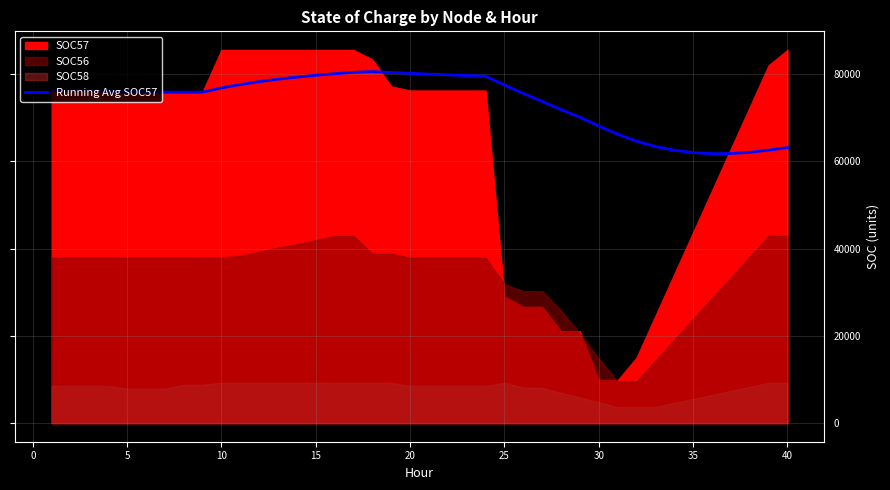

What is the average value?

73593.0